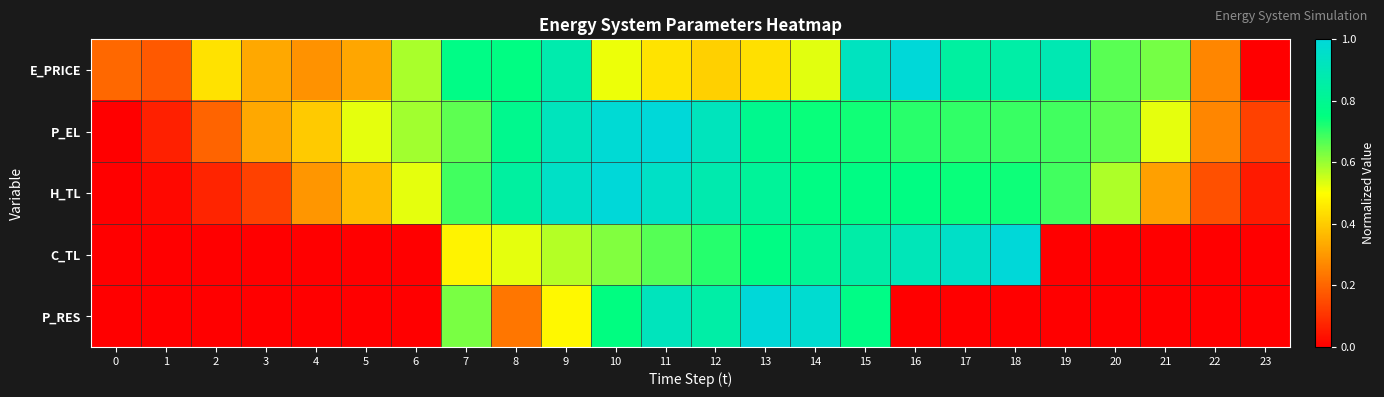

Count the number of categories in the chart.

24